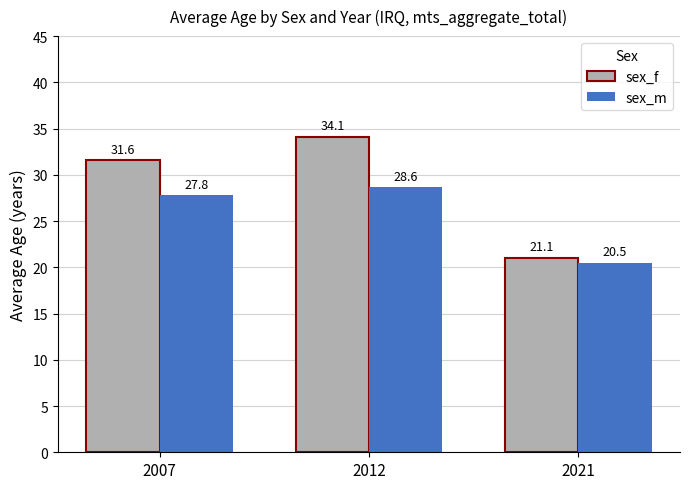

At which category is the sum across all series the highest?

2012